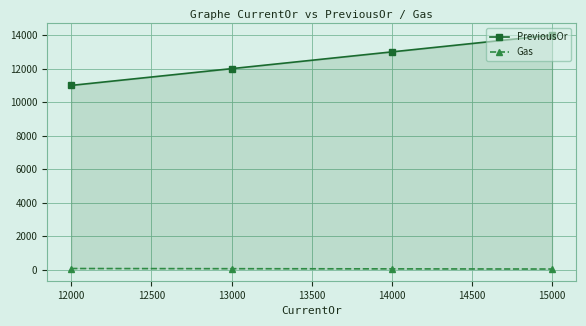

List the series in order of their overall mean, highest first.

PreviousOr, Gas